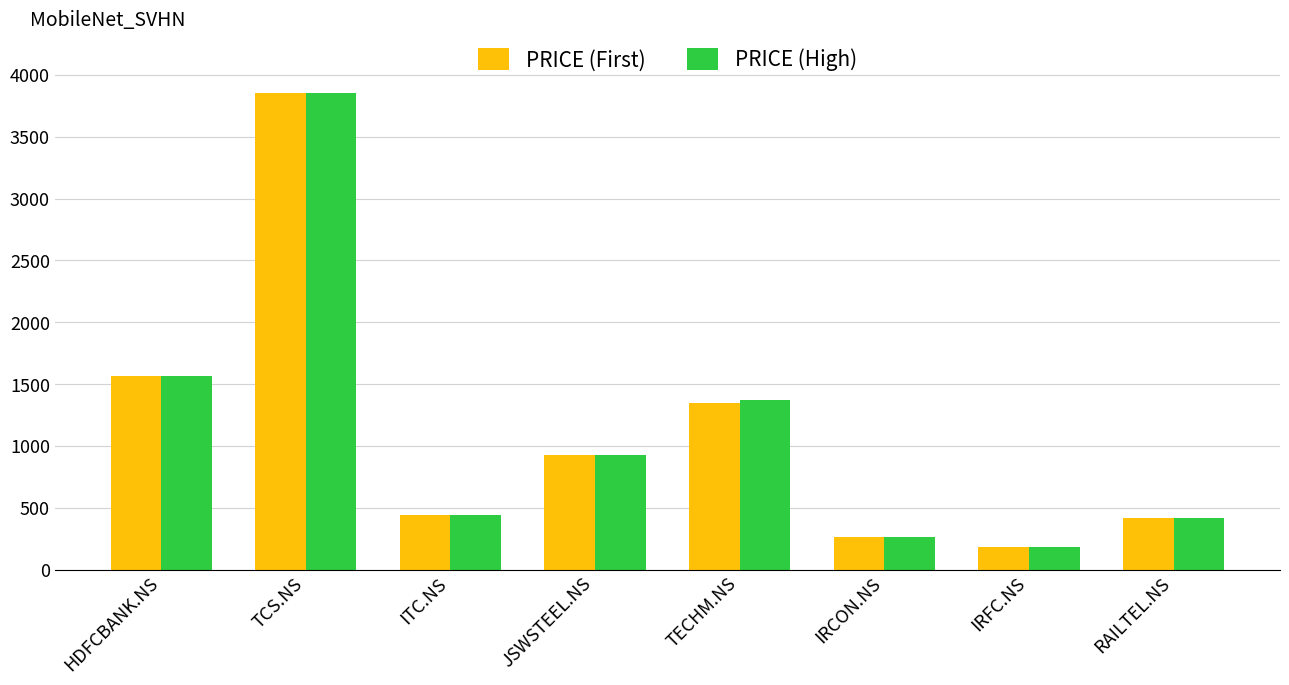

The value of PRICE (First) at TCS.NS is 2469. True or false?

False